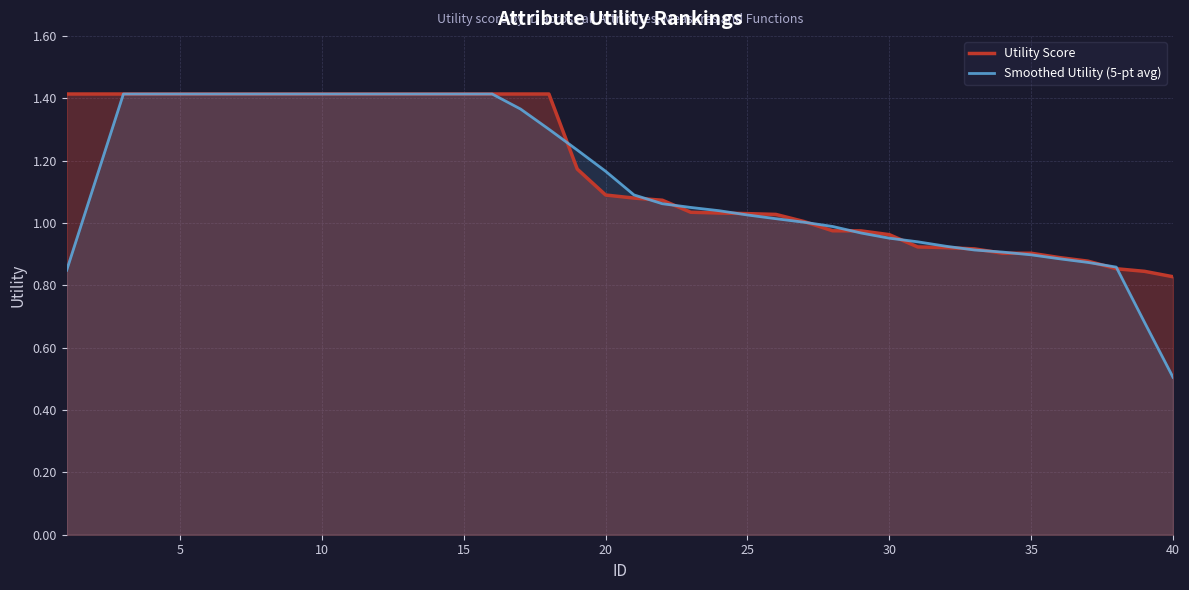

True or false: Utility Score and Smoothed Utility (5-pt avg) cross at least once.

True